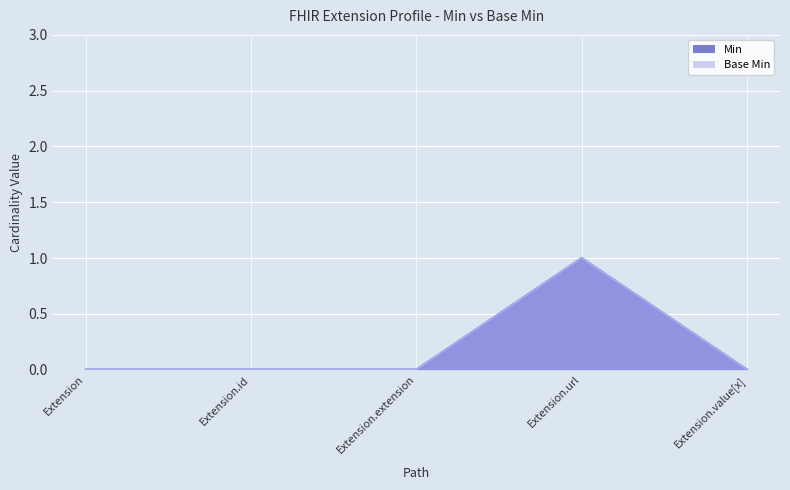

What is the difference between the maximum and minimum values in the Min series?

1